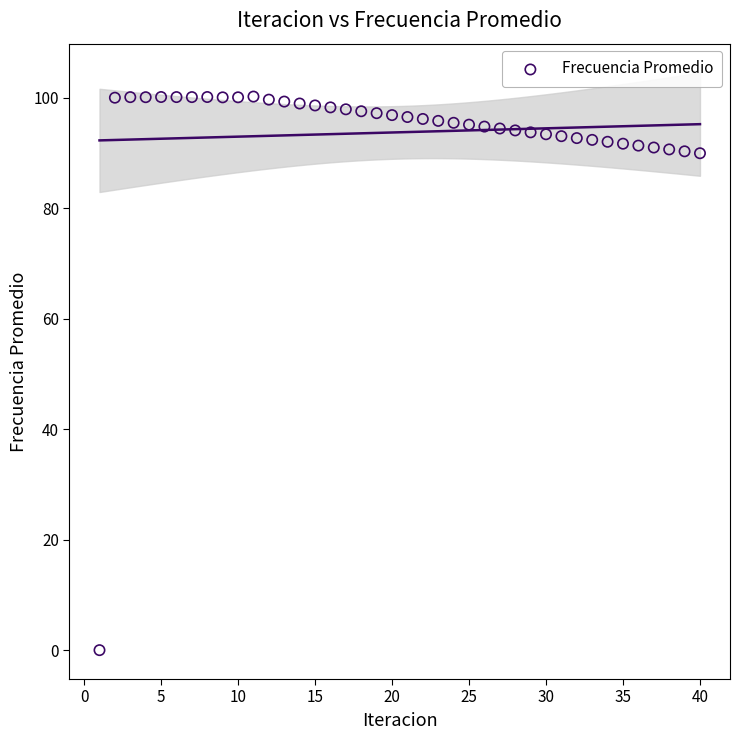

What is the range of X values (max minus min)?

39.0